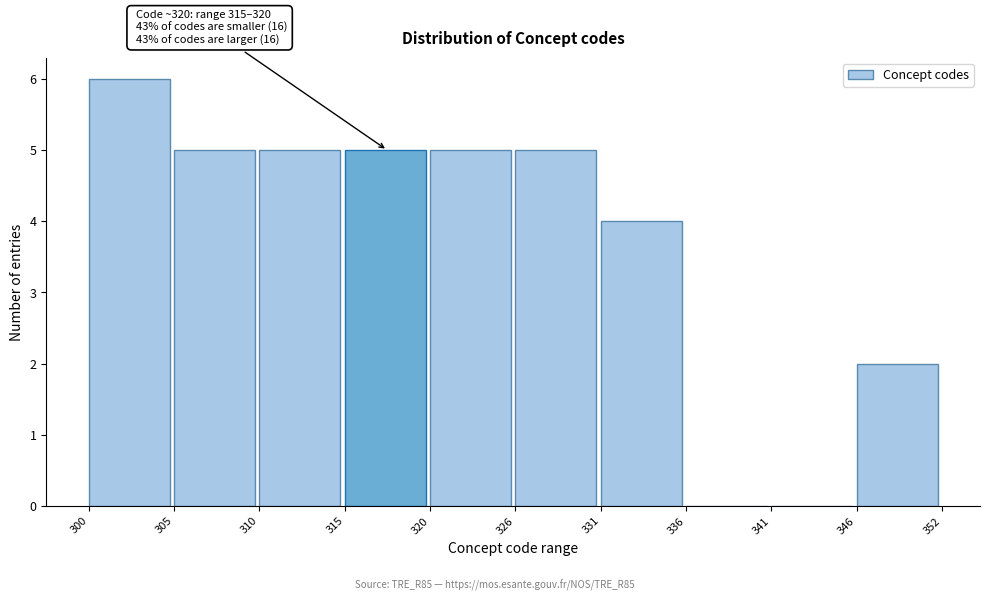

Reading left to right, extract all data points from this chart.

300=6	305=5	310=5	315=5	320=5	326=5	331=4	336=0	341=0	346=2